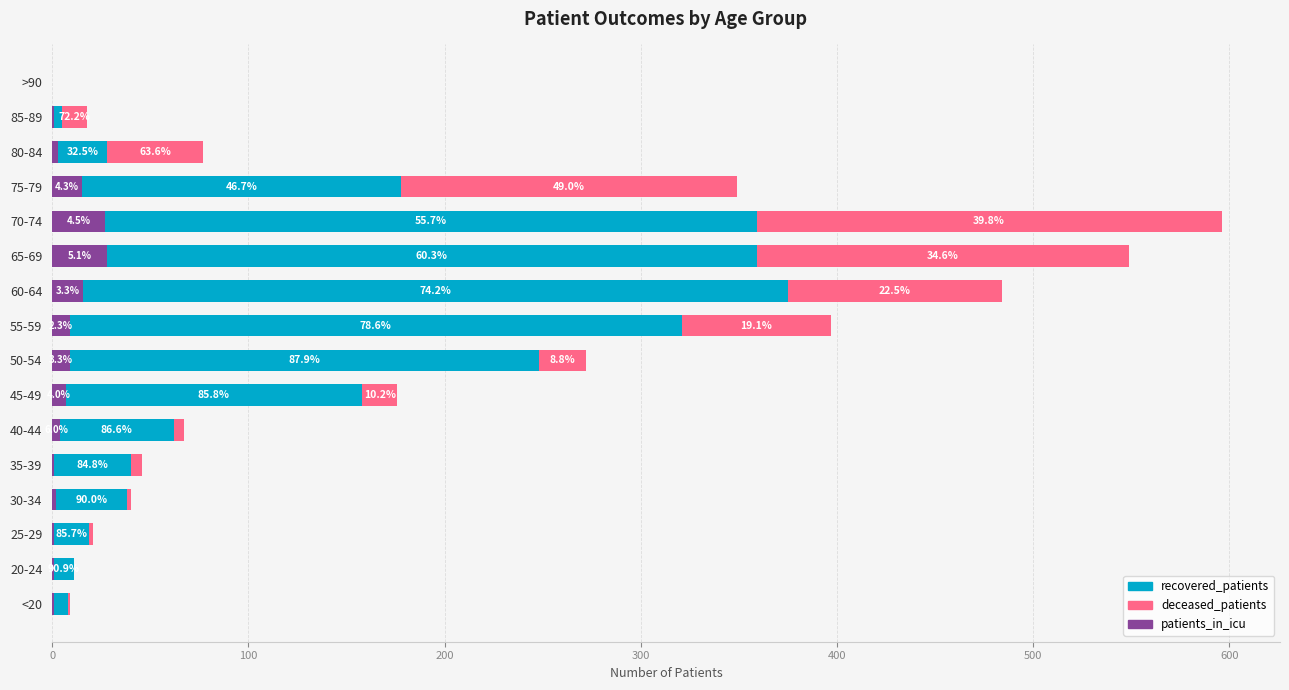

What is the sum of all deceased_patients values?

903